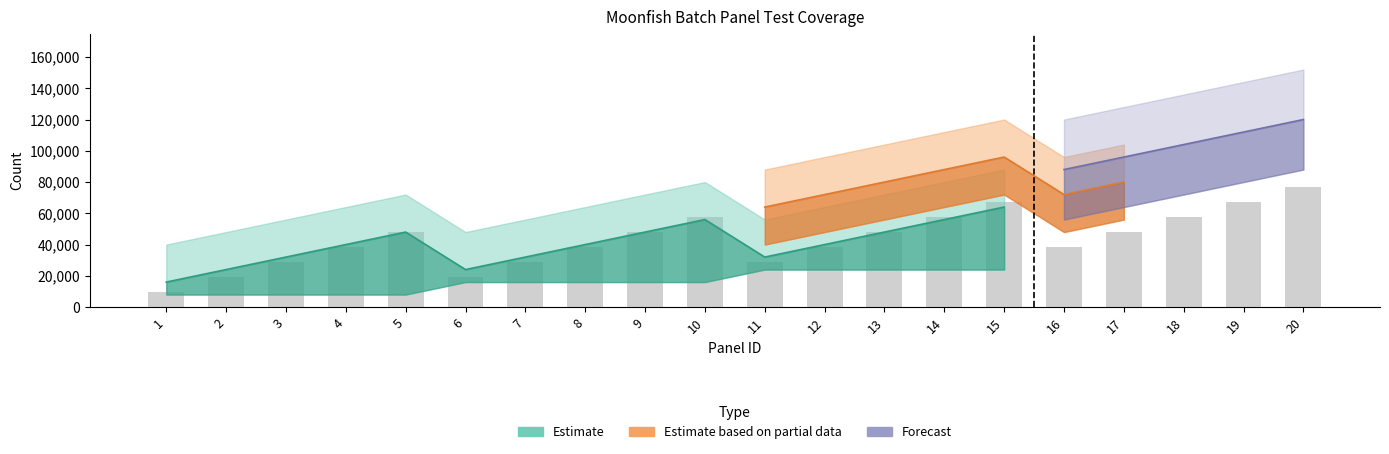

What is the average value?

43200